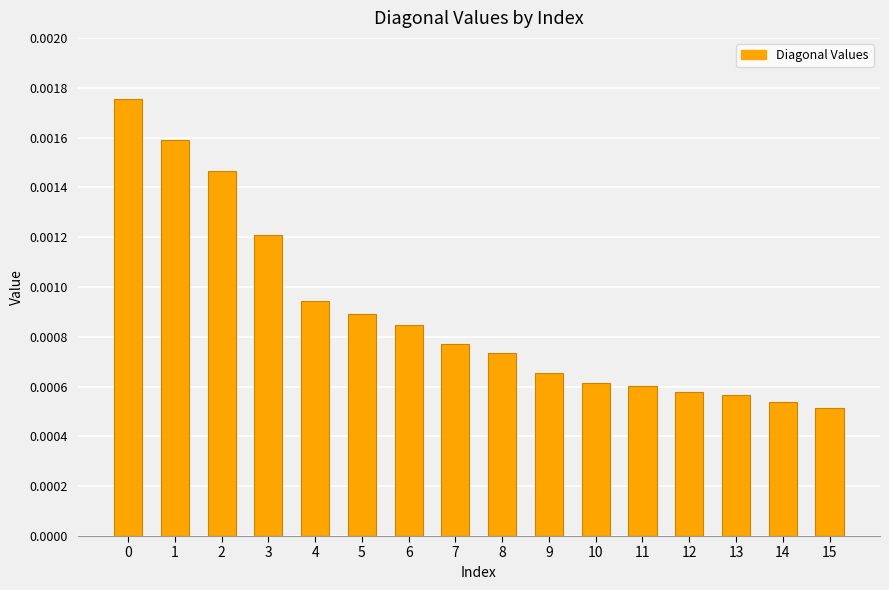

Count the number of categories in the chart.

16